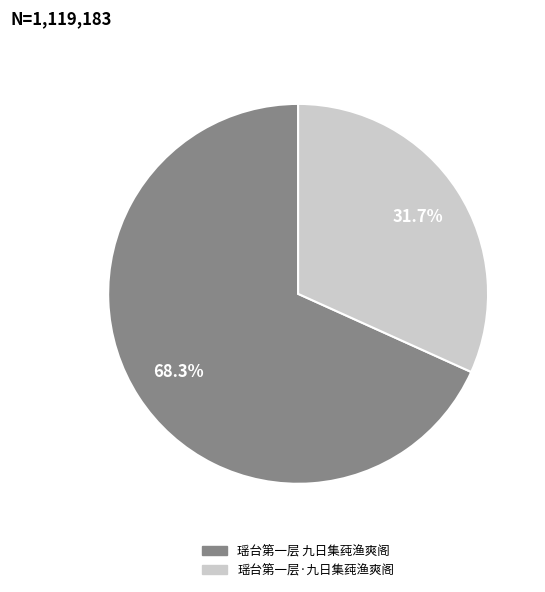

Does 瑶台第一层·九日集莼渔爽阁 represent more than half of the total?

No